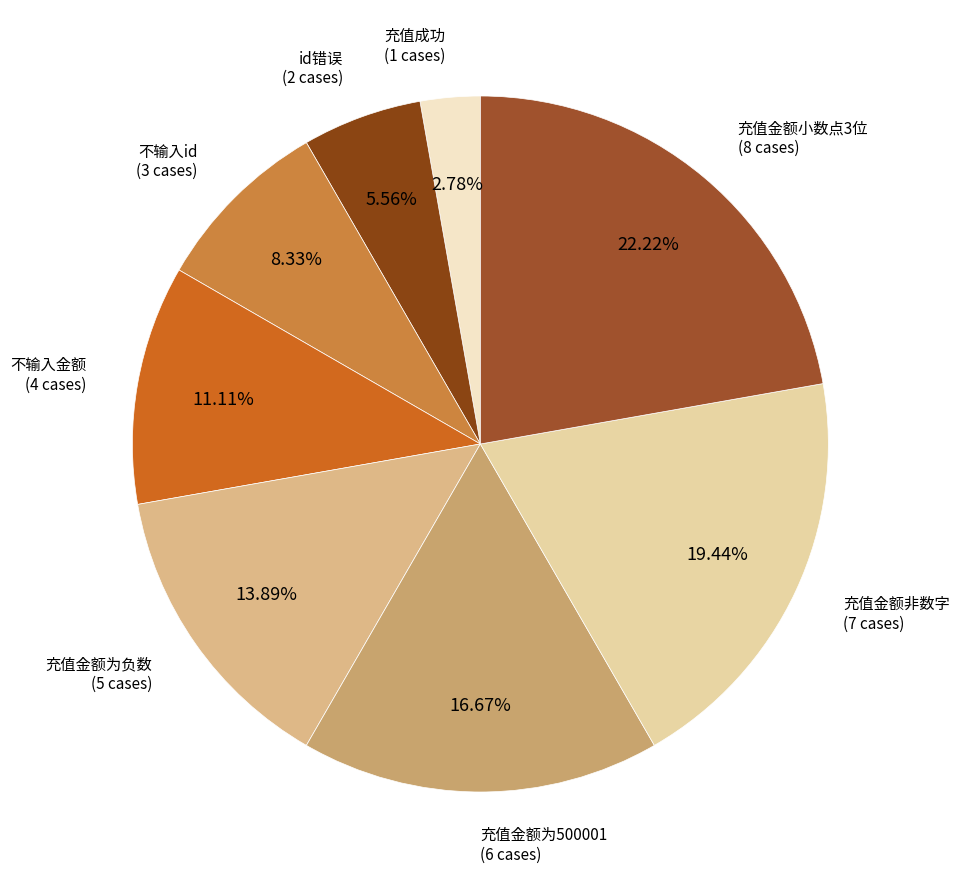

How many slices are in this pie chart?

8